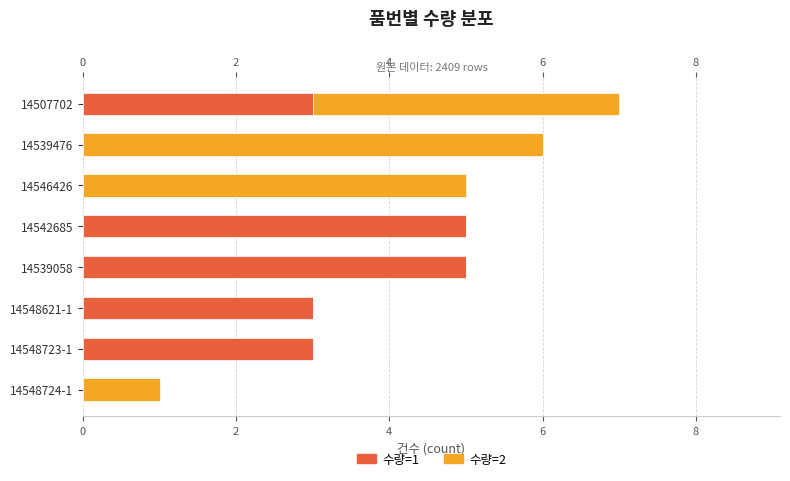

True or false: 수량=1 has a value of 4 at 14507702.

False